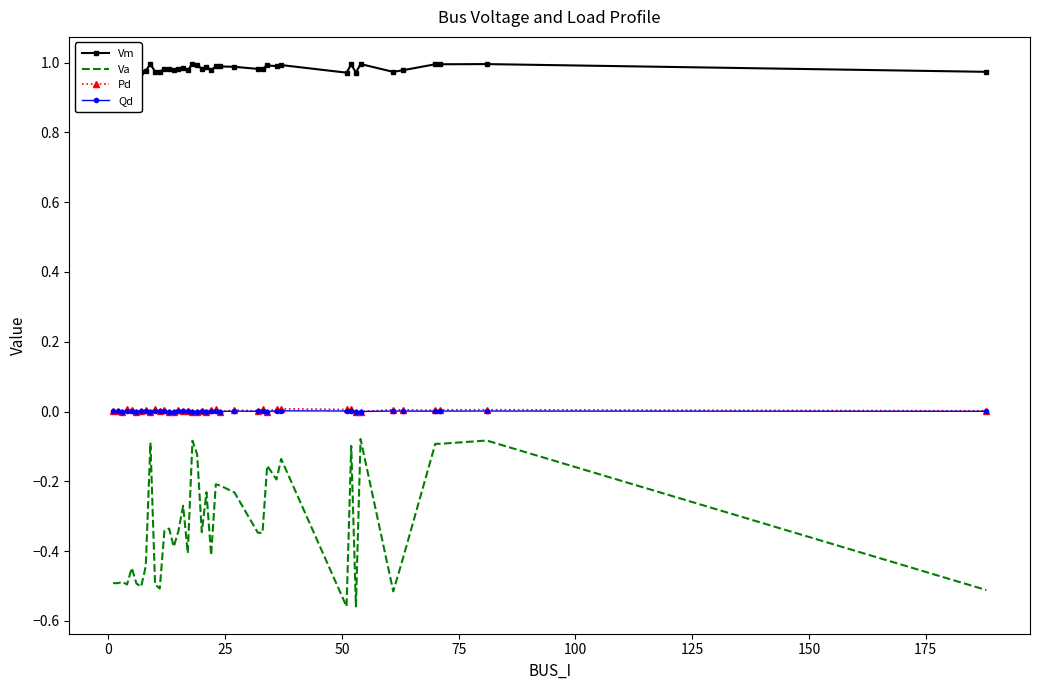

Which series has the largest range (max minus min)?

Va